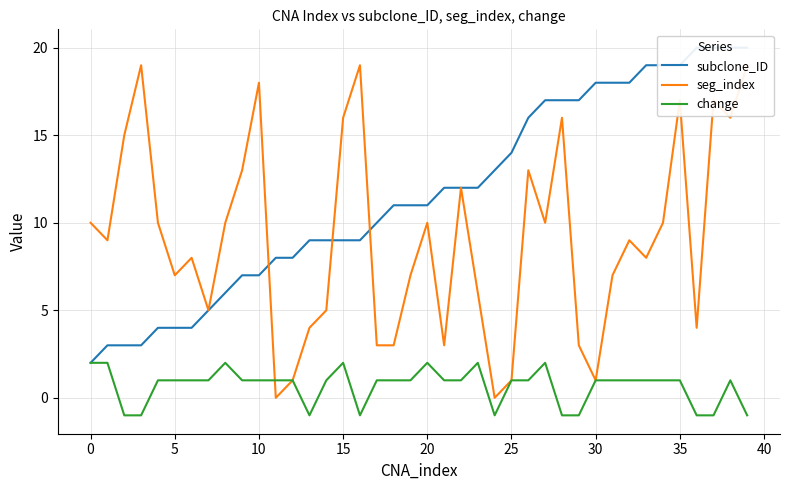

Rank the series at 5 from highest to lowest value.

seg_index, subclone_ID, change